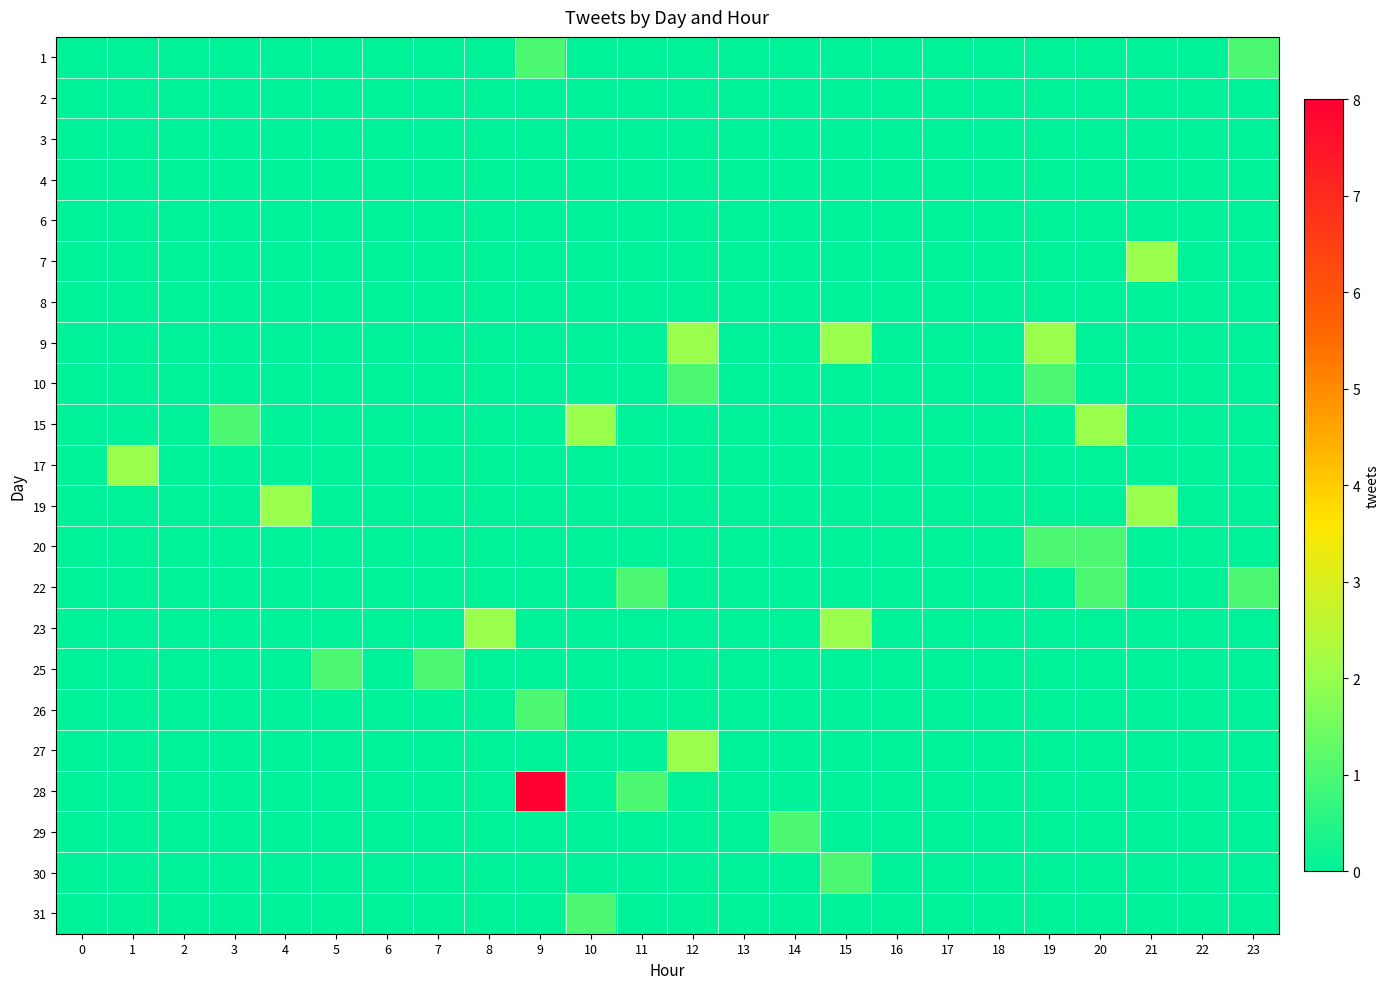

Between 12 and 23, which is larger?

23